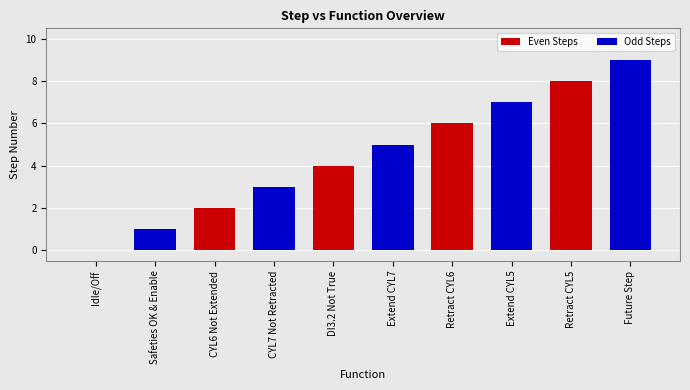

The value at Extend CYL7 is 7. True or false?

False